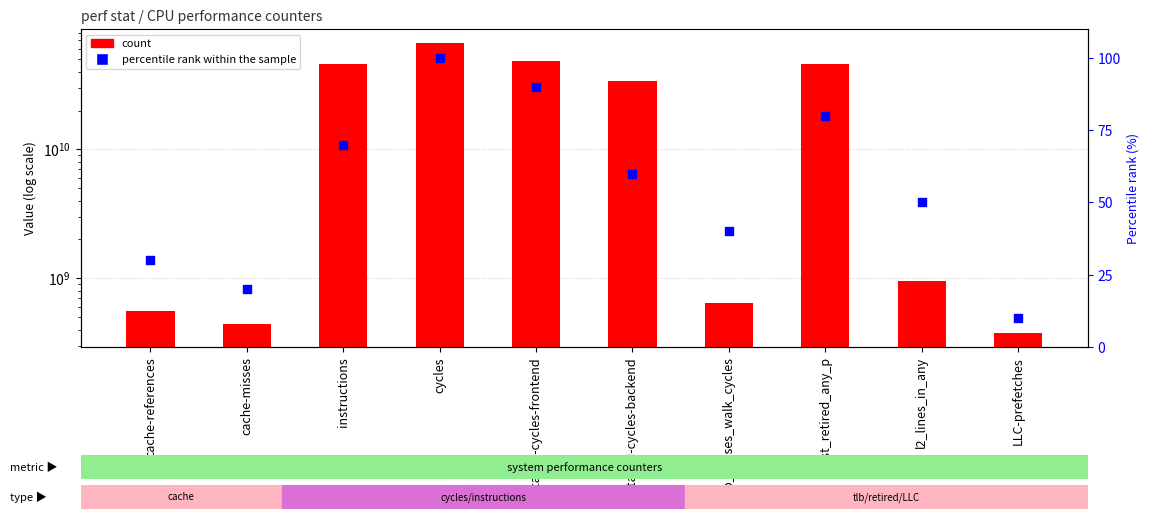

What are all the series names shown in the legend?

count, percentile rank within the sample